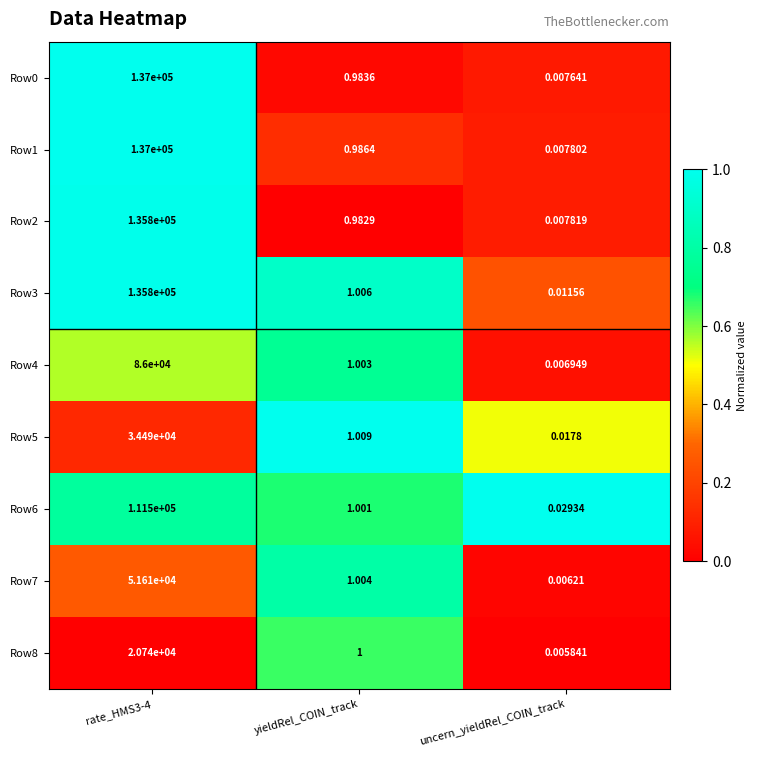

Where is Row3 nearest to the value 67900?

yieldRel_COIN_track